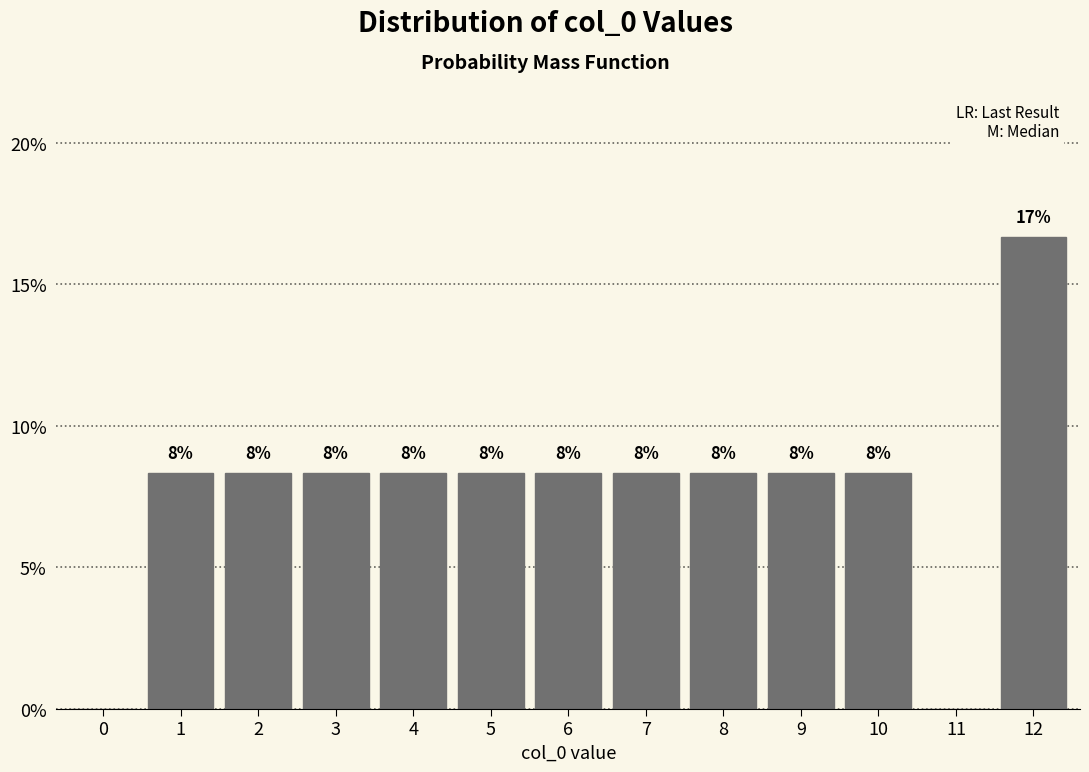

Are the bars horizontal?

No